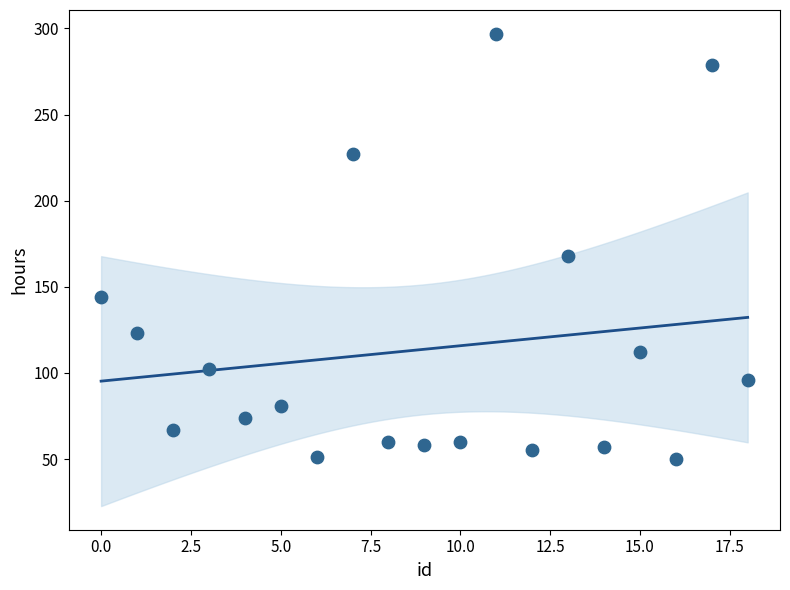

What is the range of Y values (max minus min)?

247